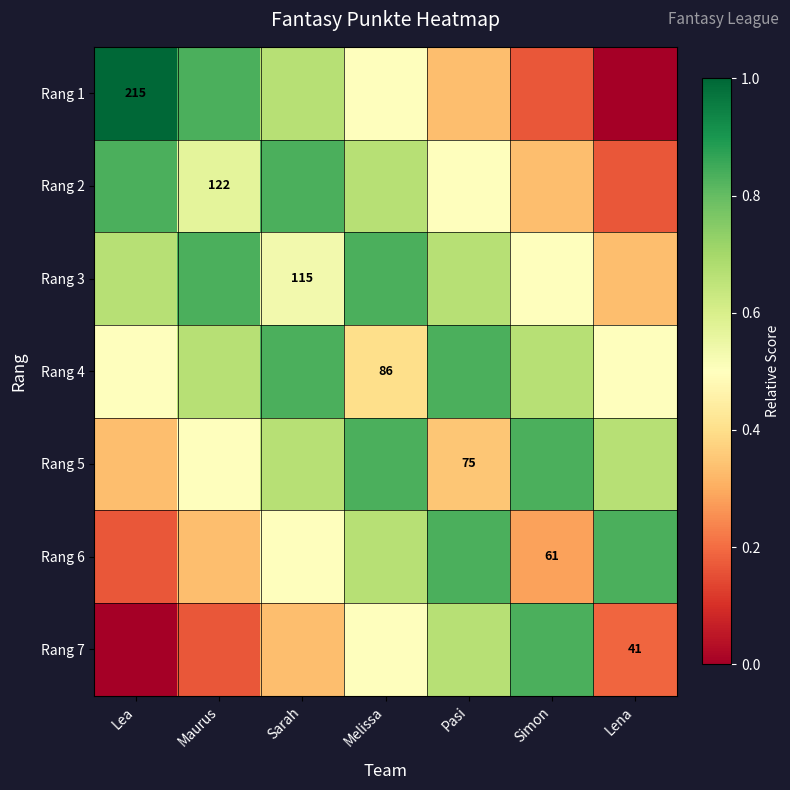

How many categories are shown in the chart?

7